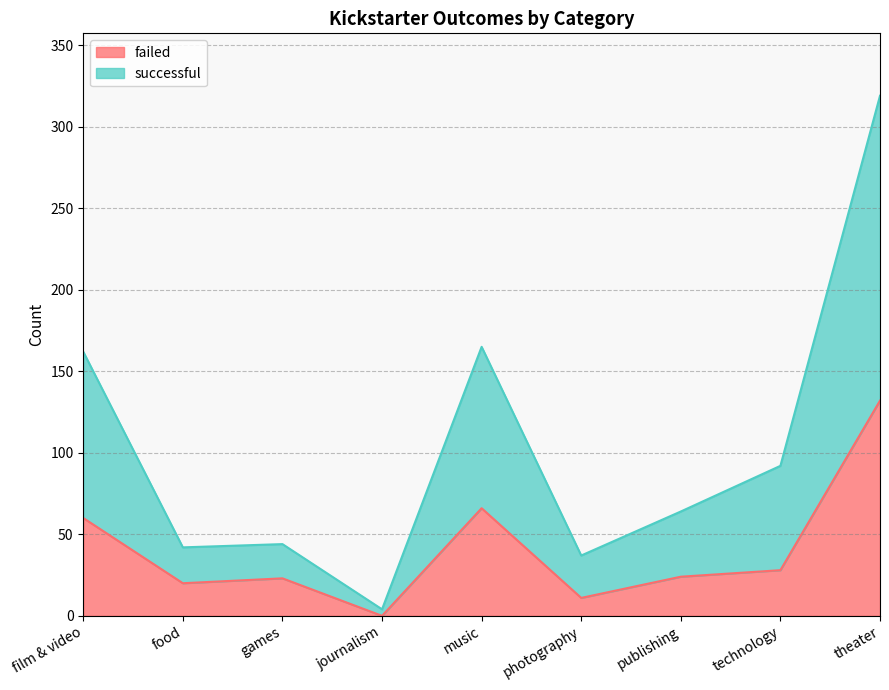

What is the total value across all series at film & video?

162